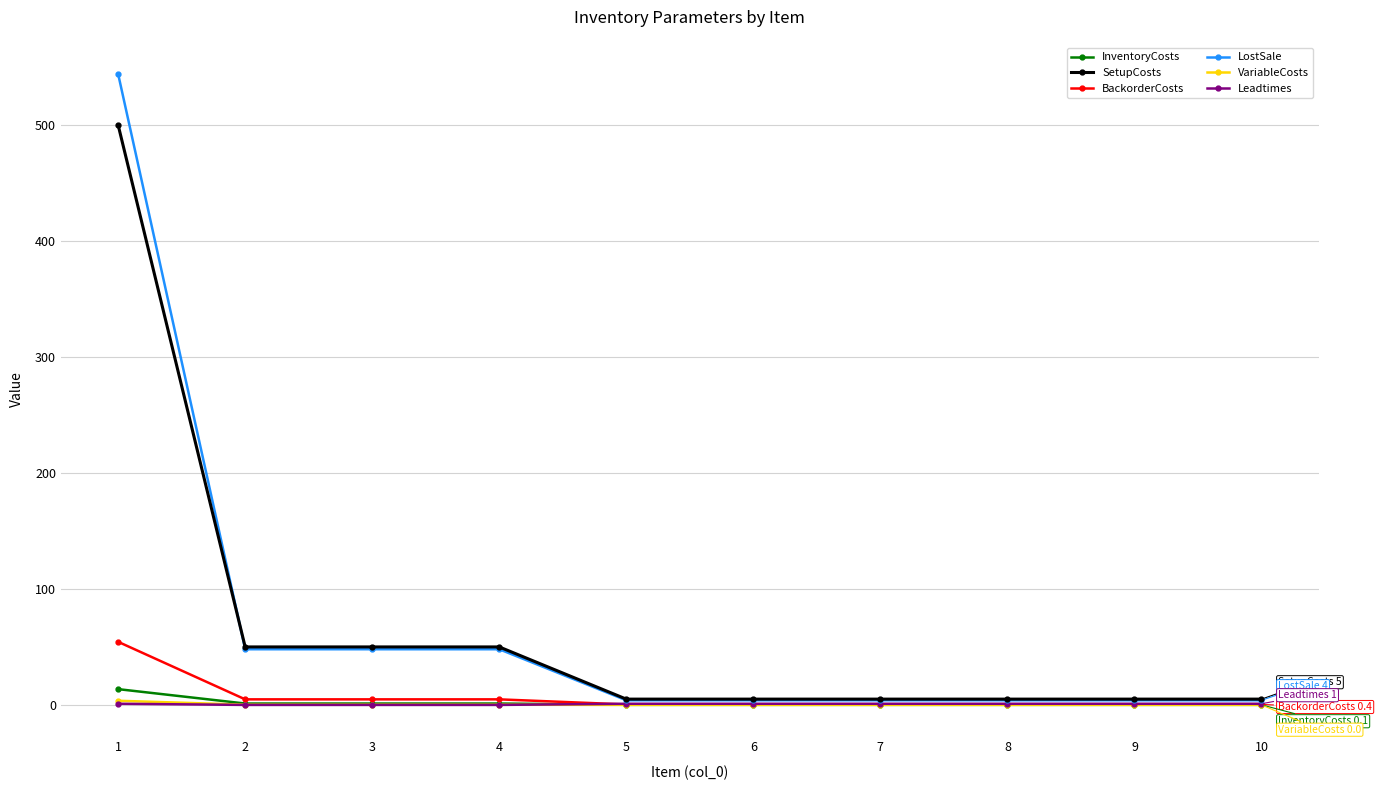

Which series has the largest range (max minus min)?

LostSale